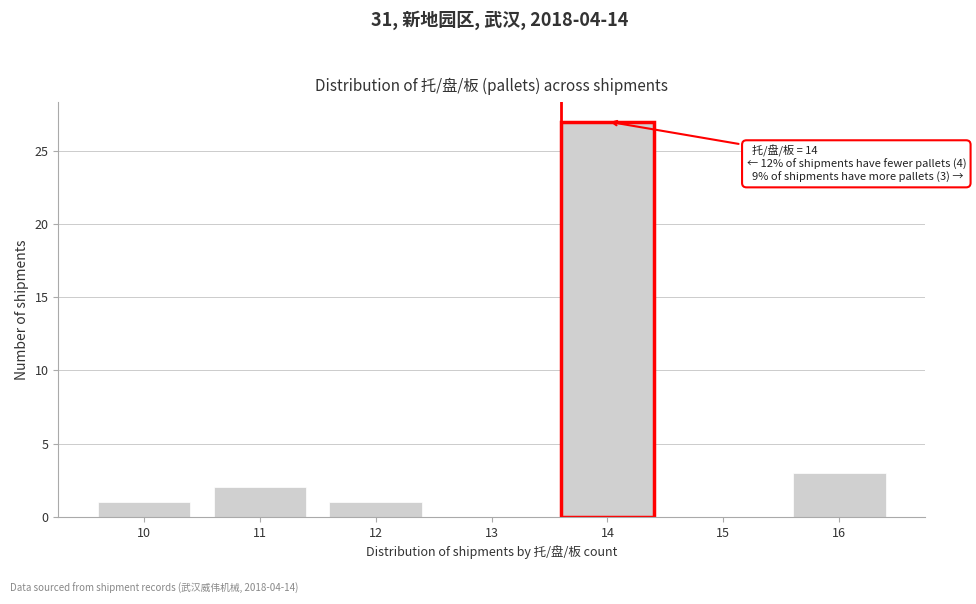

What is the greatest value displayed?

27